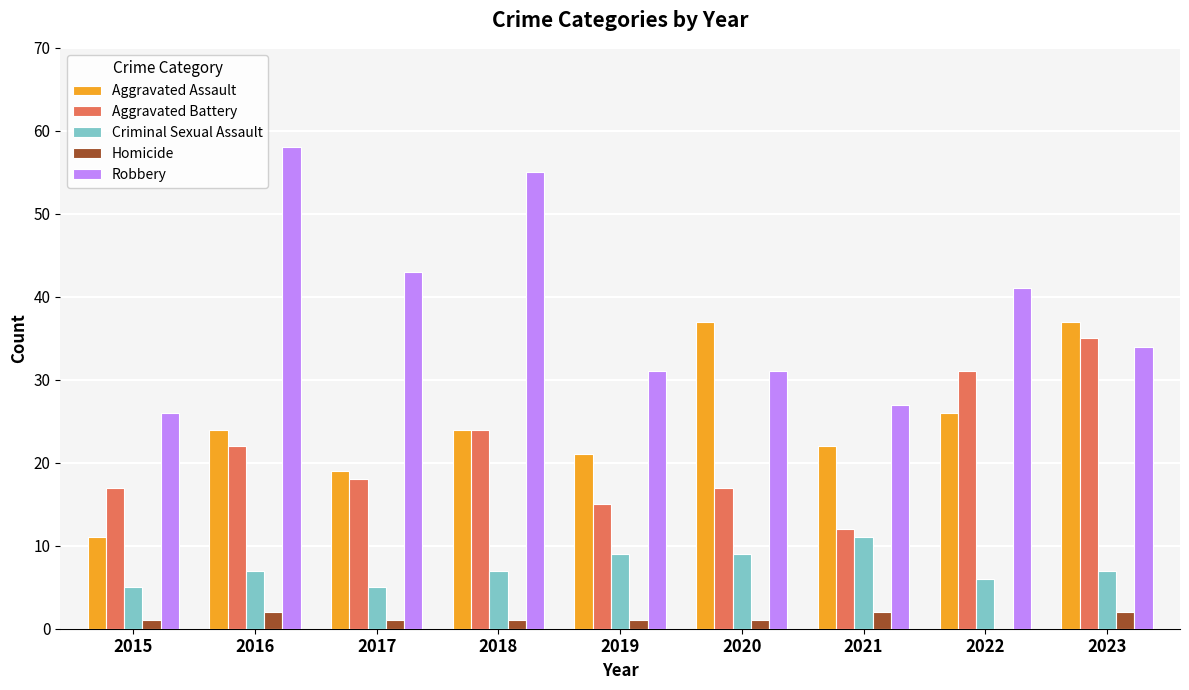

The Criminal Sexual Assault series shows 3 at 2021. True or false?

False